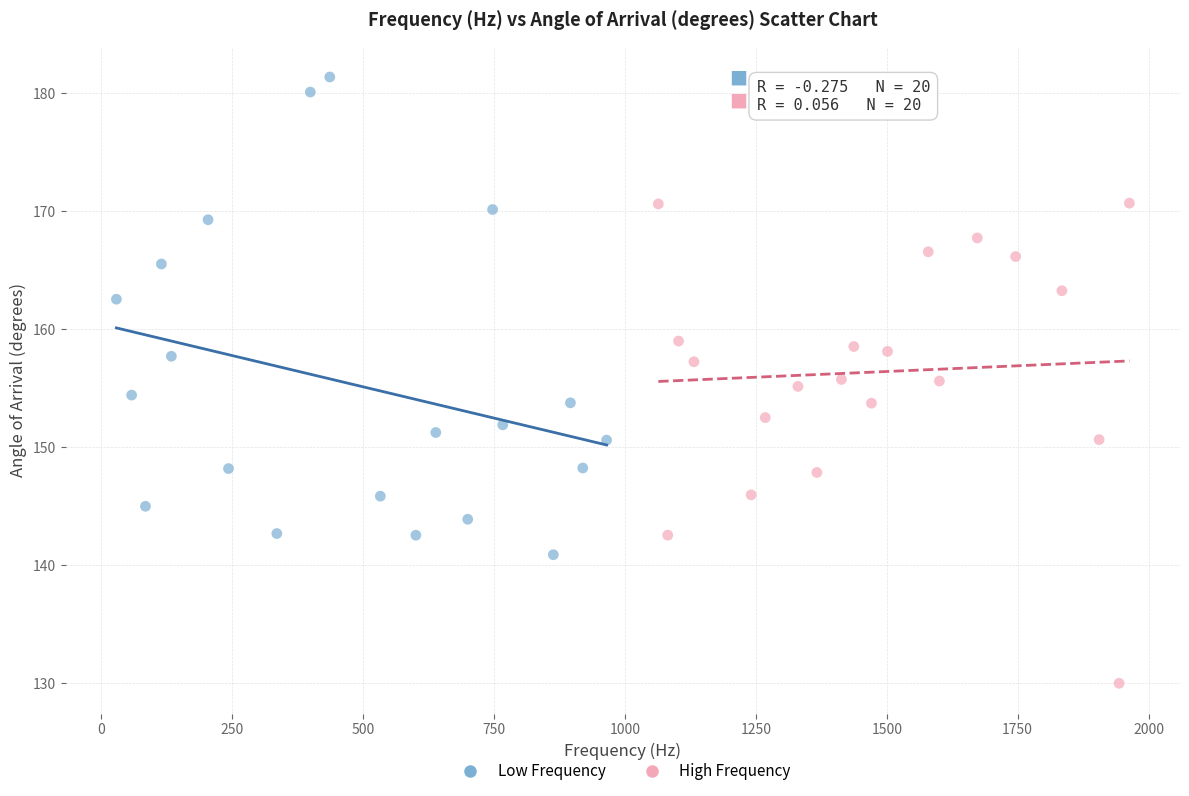

Which series reaches the maximum Y coordinate?

Low Frequency